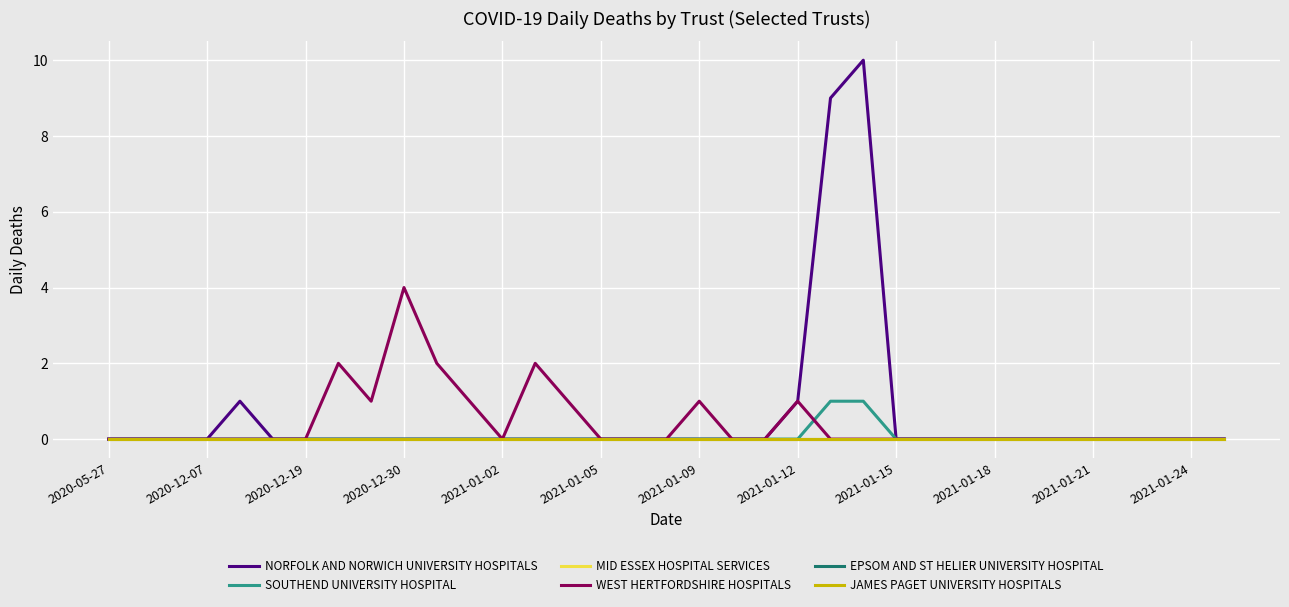

True or false: SOUTHEND UNIVERSITY HOSPITAL has more than 1 interior local peaks.

False